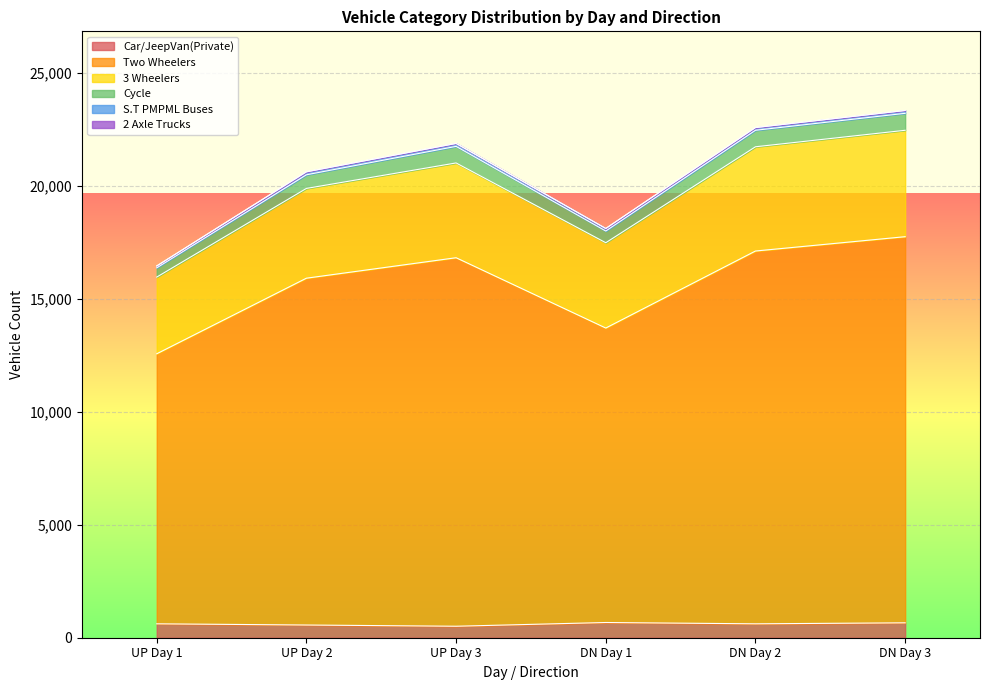

How many interior local valleys does the Cycle series have?

1